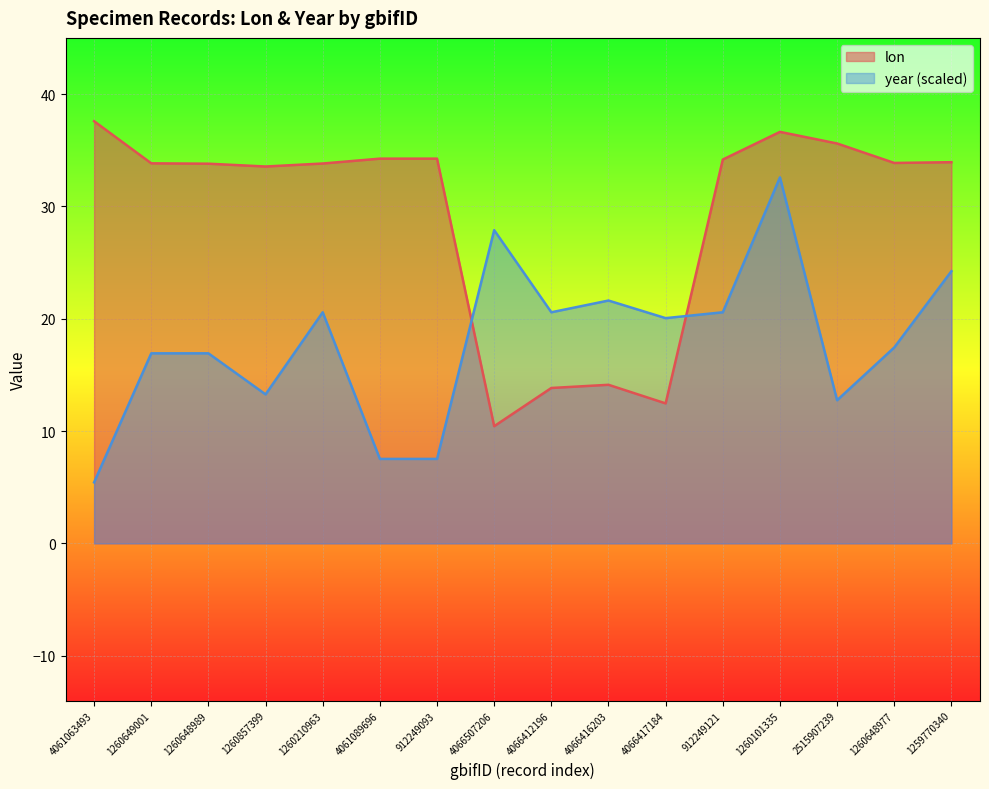

Rank the series at 1259770340 from lowest to highest value.

year (scaled), lon